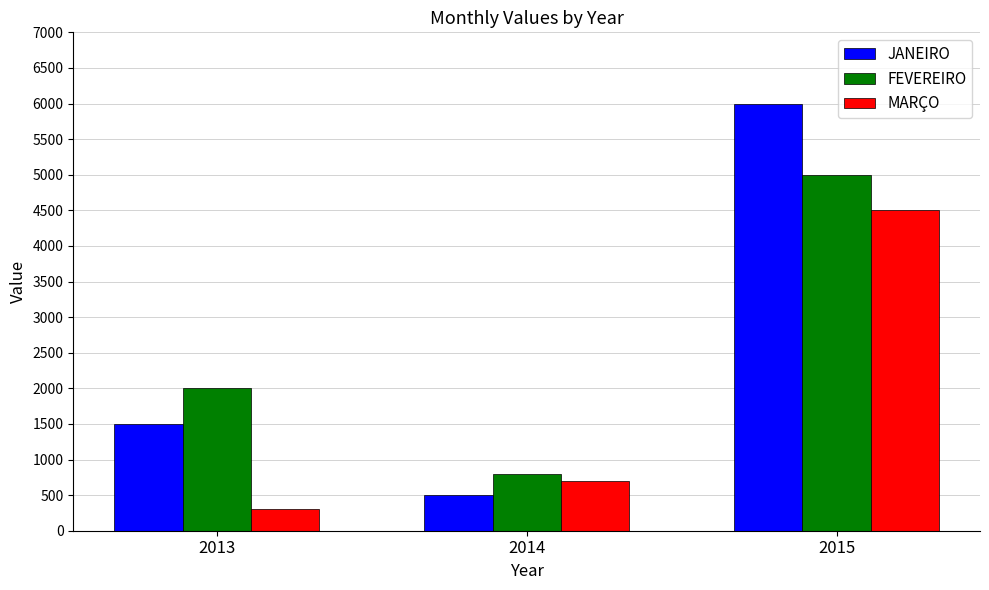

What is the sum of the JANEIRO values at 2014 and 2013?

2000